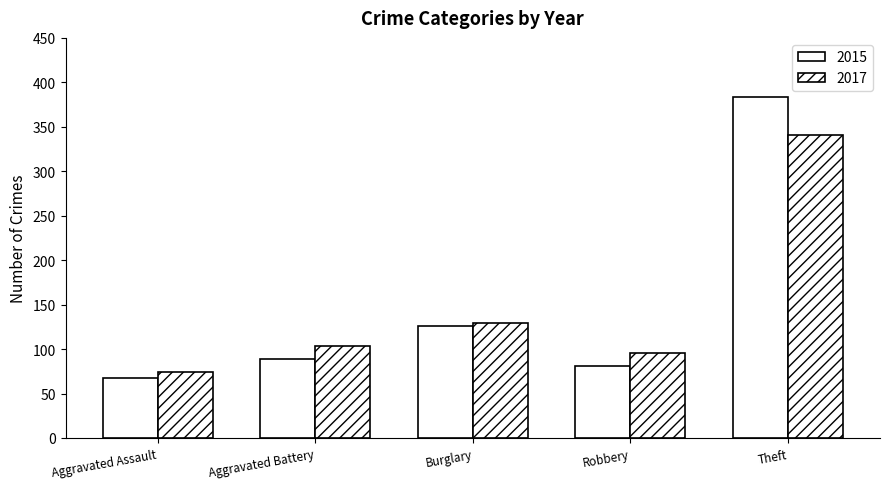

What is the average value of the 2017 series?

149